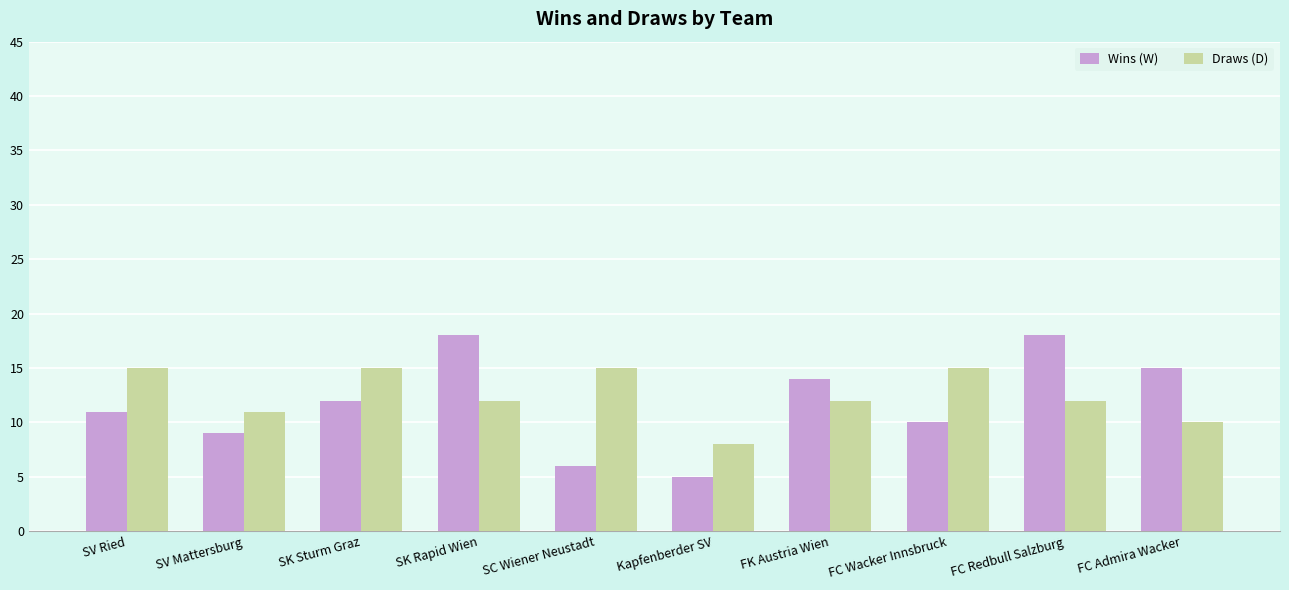

Rank the series at FK Austria Wien from highest to lowest value.

Wins (W), Draws (D)